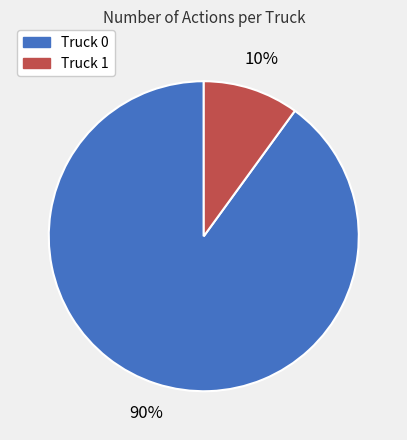

To the nearest percent, what is the difference between the Truck 0 and Truck 1 slice percentages?

80%